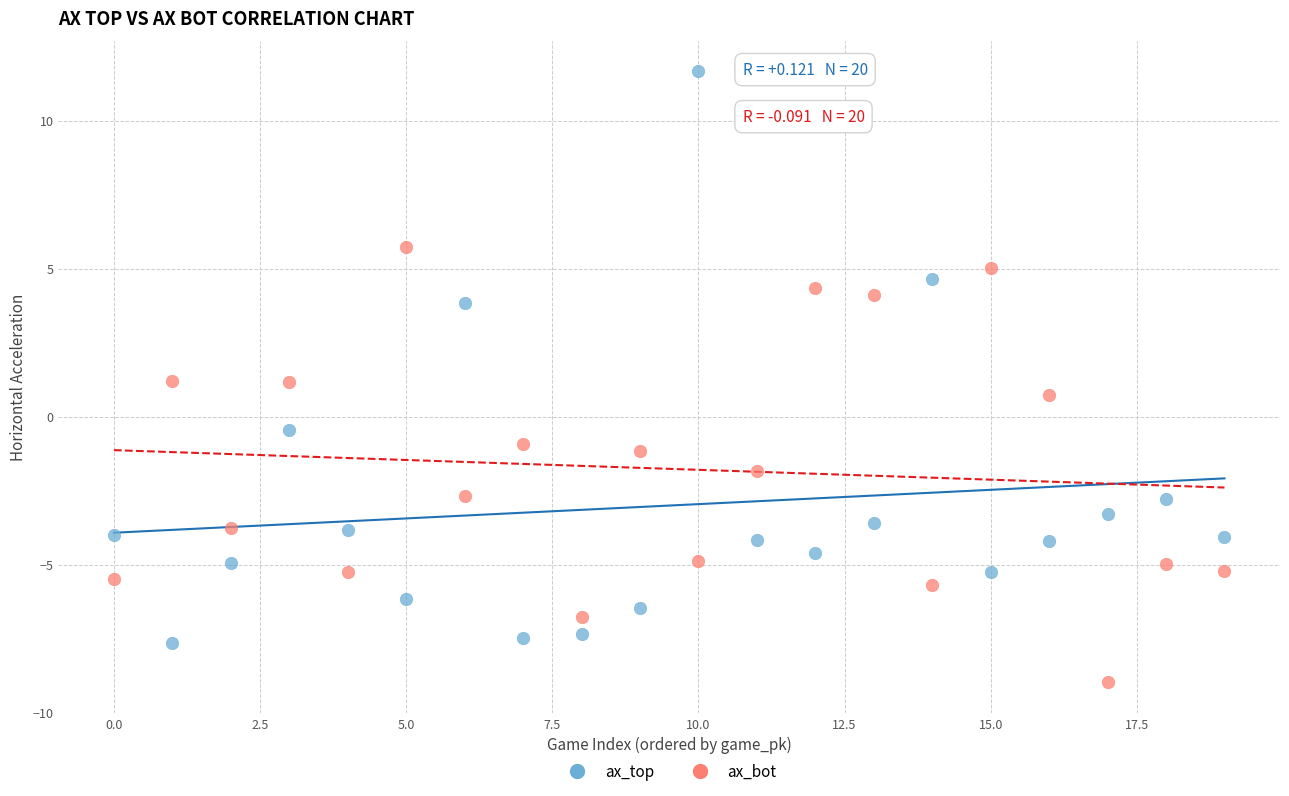

Which series has the widest spread of Y values?

ax_top